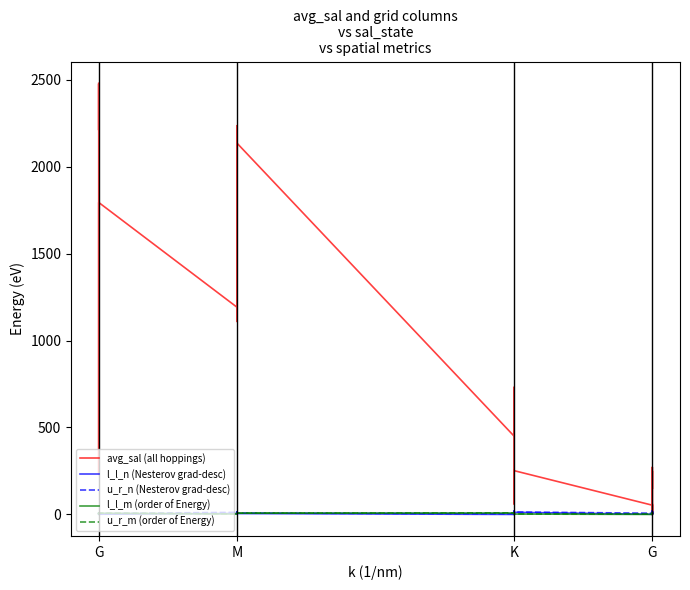

How many distinct data groups are displayed?

5